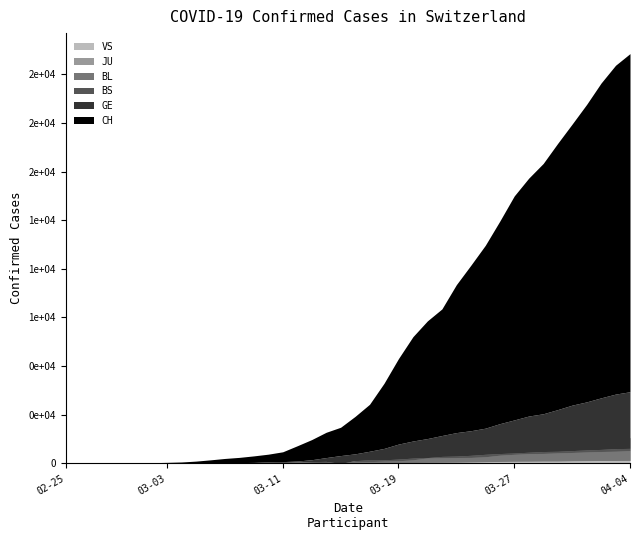

Count the number of categories in the chart.

40